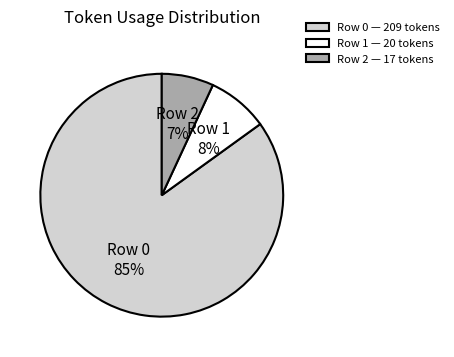

Is there any slice that represents more than half of the pie?

Yes